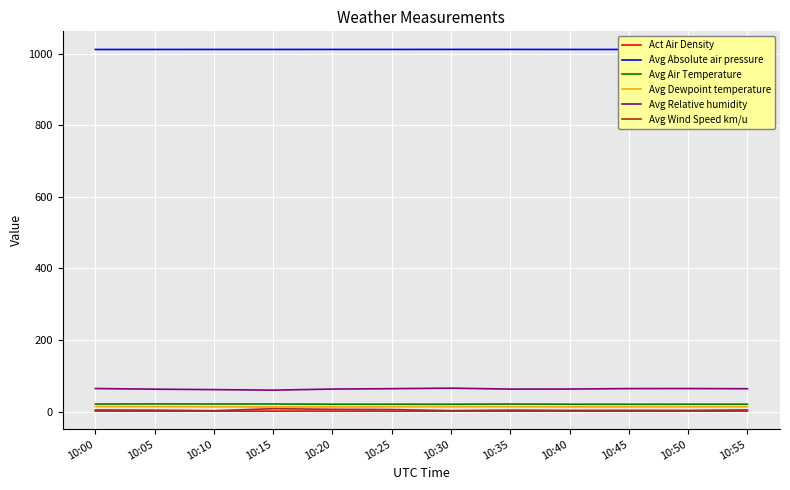

What is the highest value of the Avg Absolute air pressure series?

1011.7